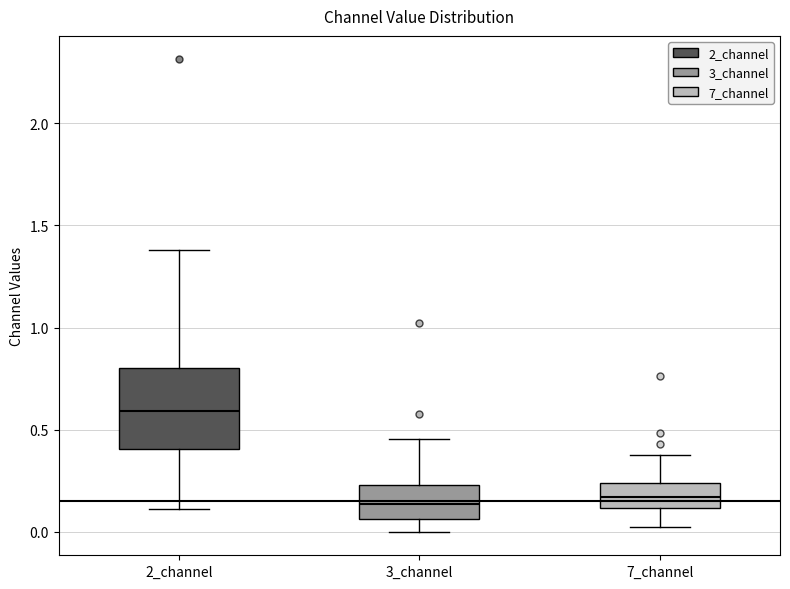

Which box is the tallest, from its lower edge to its upper edge?

2_channel